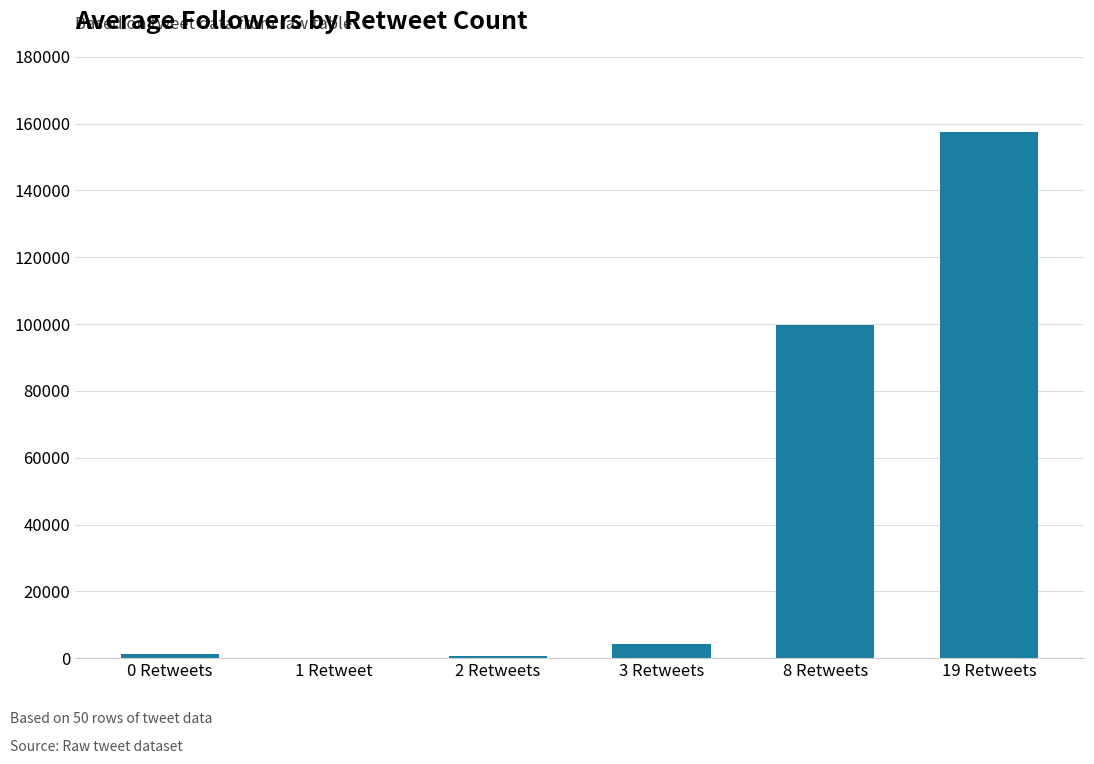

Is it true that the value at 1 Retweet is 0?

True